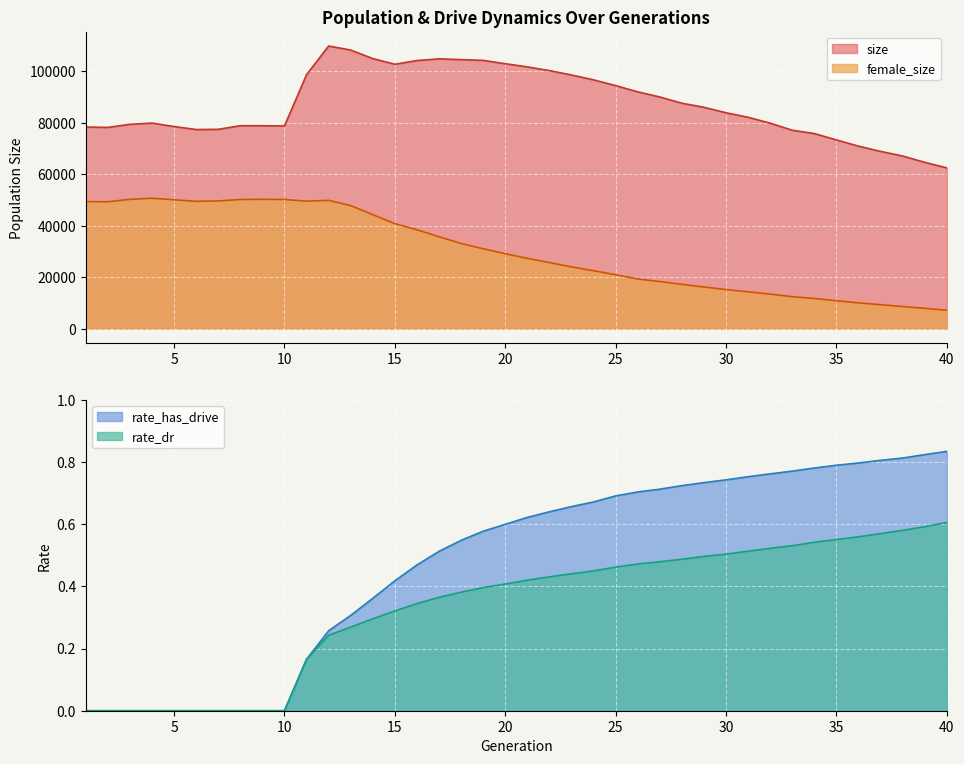

Reading left to right, what are all the values shown in this chart?

size: 78347.0	78206.0	79416.0	79889.0	78544.0	77378.0	77459.0	78879.0	78853.0	78786.0	98691.0	109835.0	108268.0	104945.0	102748.0	104190.0	104849.0	104546.0	104258.0	102963.0	101733.0	100278.0	98586.0	96686.0	94458.0	92033.0	90037.0	87607.0	86034.0	83900.0	82153.0	79864.0	77112.0	75823.0	73351.0	70928.0	68887.0	67101.0	64637.0	62481.0
female_size: 49363.0	49324.0	50244.0	50686.0	50080.0	49485.0	49627.0	50207.0	50251.0	50209.0	49554.0	49850.0	47830.0	44296.0	40818.0	38450.0	35717.0	33105.0	31059.0	29129.0	27319.0	25705.0	24004.0	22521.0	20955.0	19312.0	18314.0	17233.0	16209.0	15197.0	14331.0	13427.0	12435.0	11732.0	10867.0	10024.0	9318.0	8603.0	7900.0	7158.0
rate_dr: 0.0	0.0	0.0	0.0	0.0	0.0	0.0	0.0	0.0	0.0	0.2	0.2	0.3	0.3	0.3	0.3	0.4	0.4	0.4	0.4	0.4	0.4	0.4	0.4	0.5	0.5	0.5	0.5	0.5	0.5	0.5	0.5	0.5	0.5	0.6	0.6	0.6	0.6	0.6	0.6
rate_has_drive: 0.0	0.0	0.0	0.0	0.0	0.0	0.0	0.0	0.0	0.0	0.2	0.3	0.3	0.4	0.4	0.5	0.5	0.5	0.6	0.6	0.6	0.6	0.7	0.7	0.7	0.7	0.7	0.7	0.7	0.7	0.8	0.8	0.8	0.8	0.8	0.8	0.8	0.8	0.8	0.8